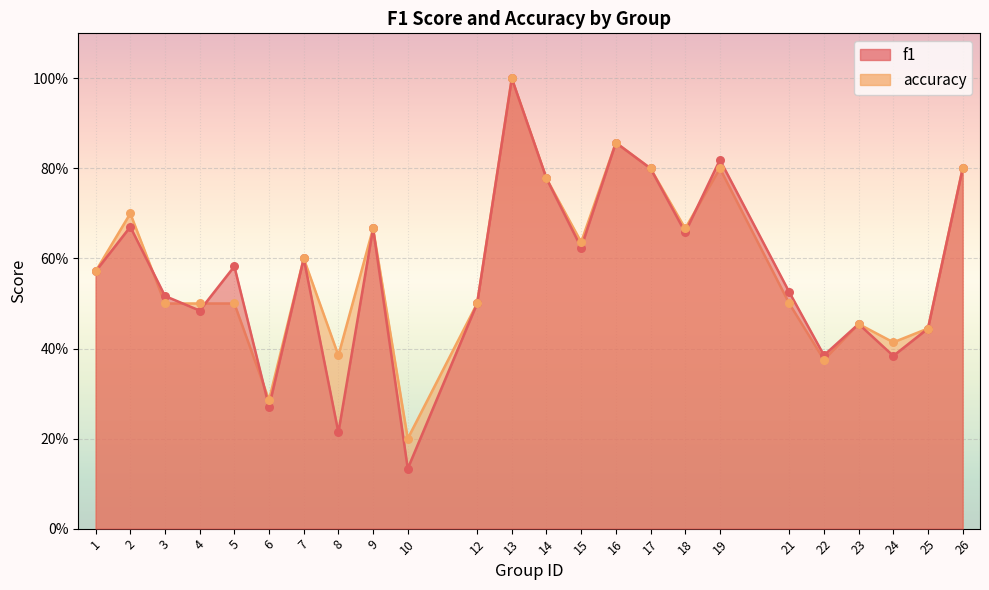

At how many categories does at least one series exceed 0?

24